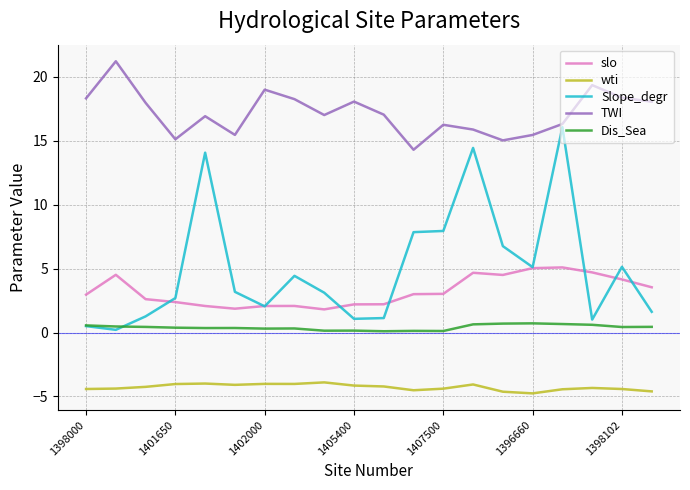

How many lines are shown in the chart?

5